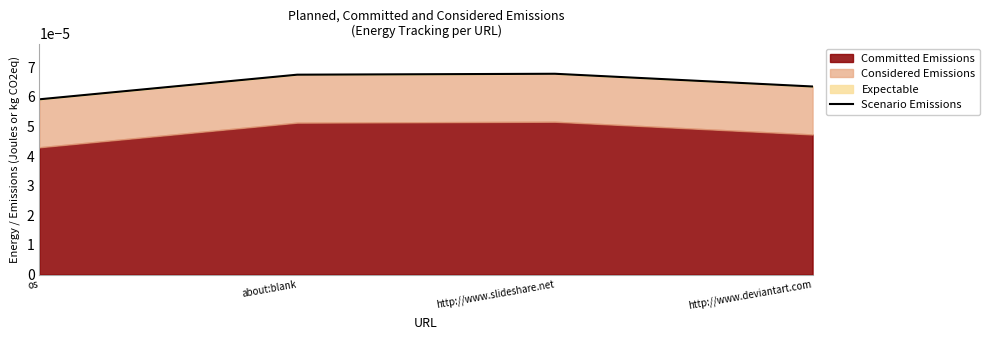

At which category does the chart reach its minimum across all series?

os